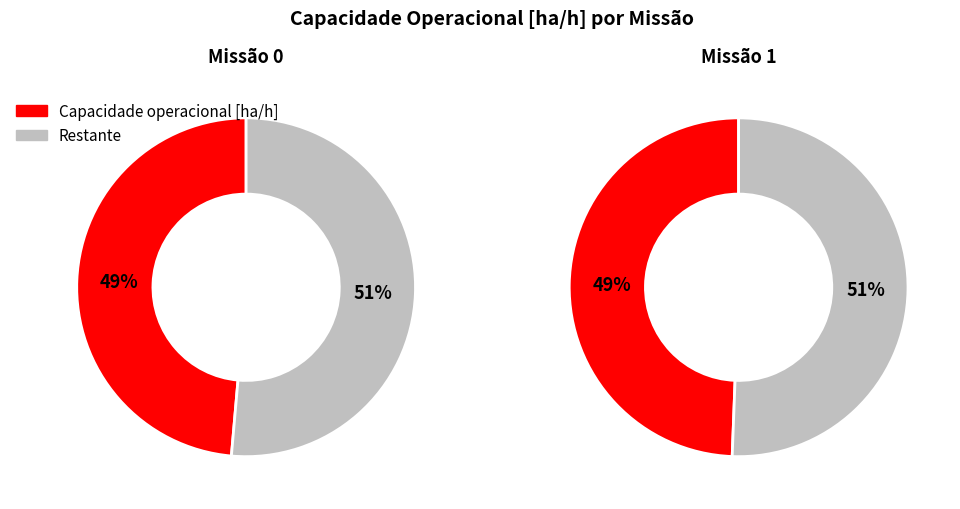

What percentage is NOT represented by 0?

50.4%